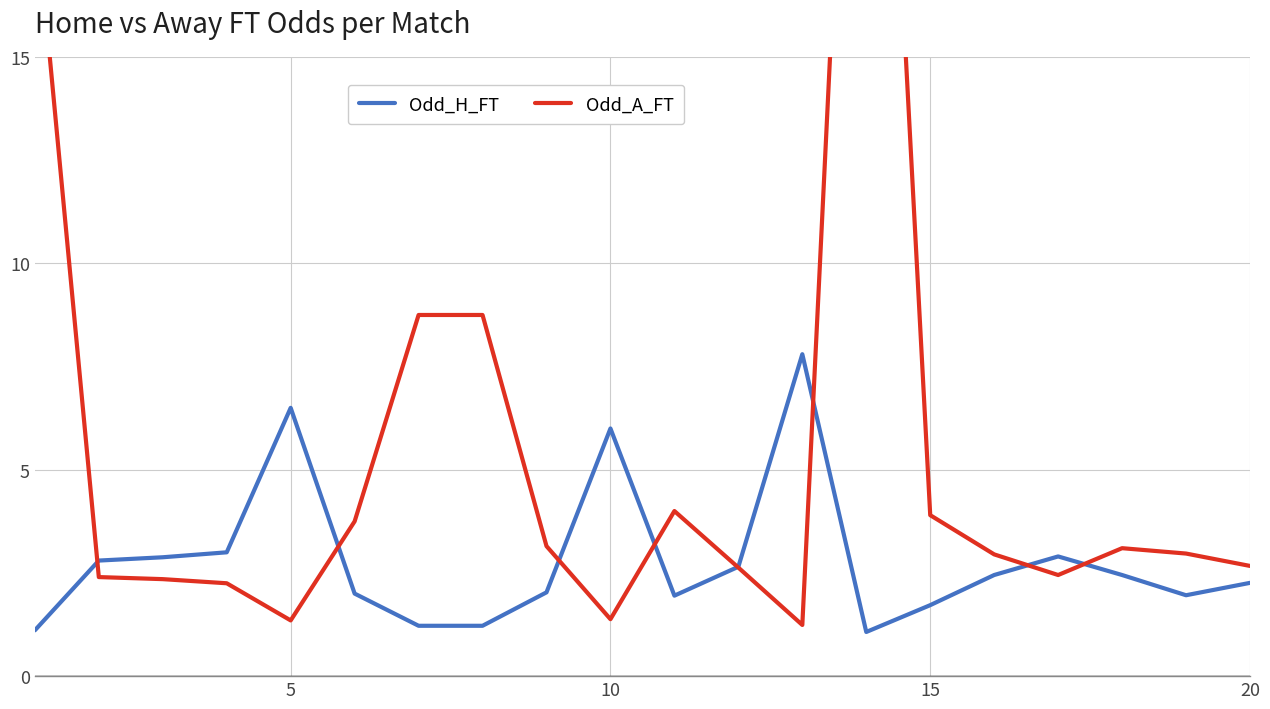

How many lines are shown in the chart?

2